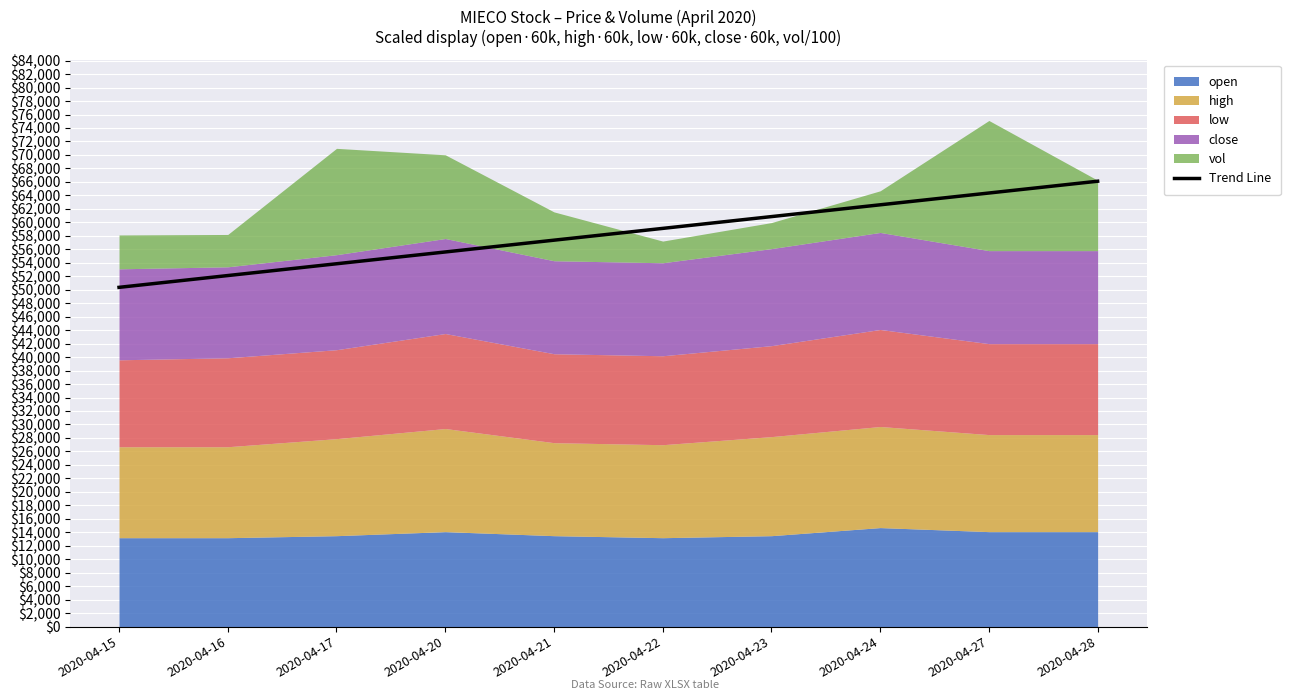

Approximately how many times larger is the value at 2020-04-28 compared to 2020-04-17?

1.2